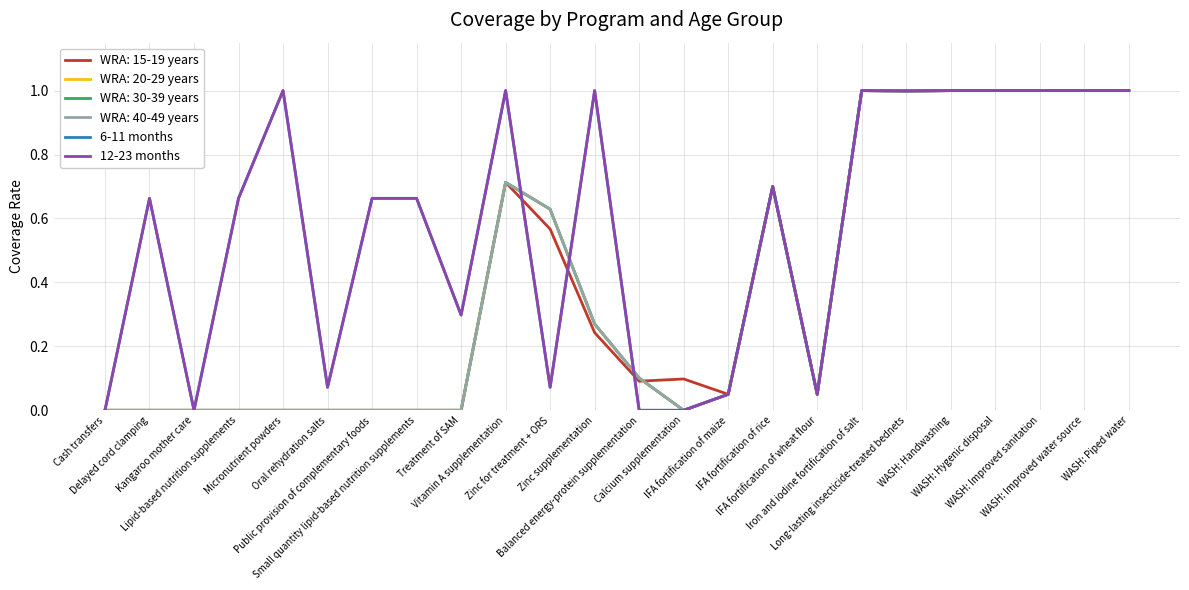

True or false: 12-23 months and 6-11 months cross at least once.

False